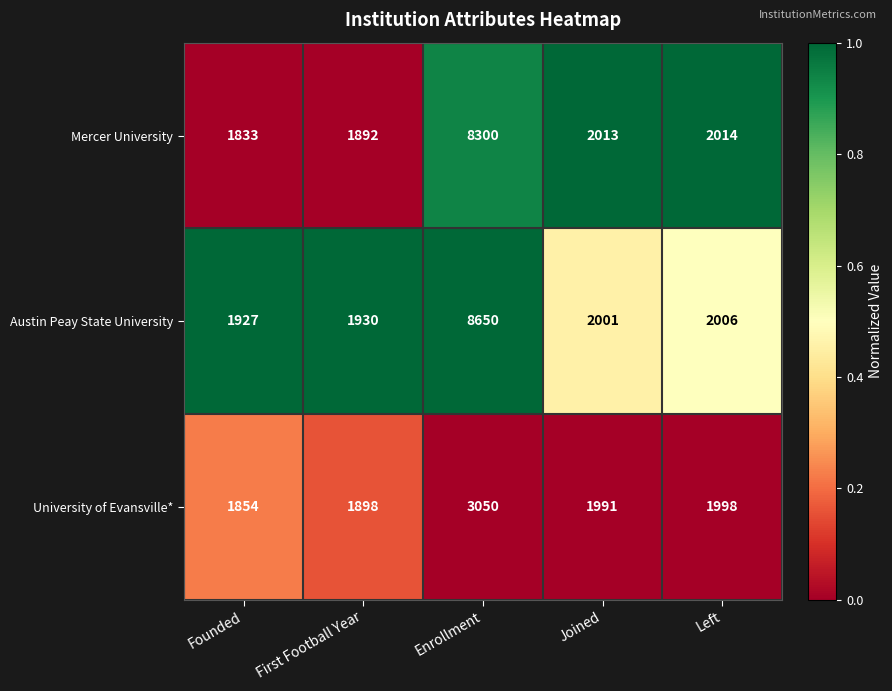

What is the average value of the University of Evansville* series?

2158